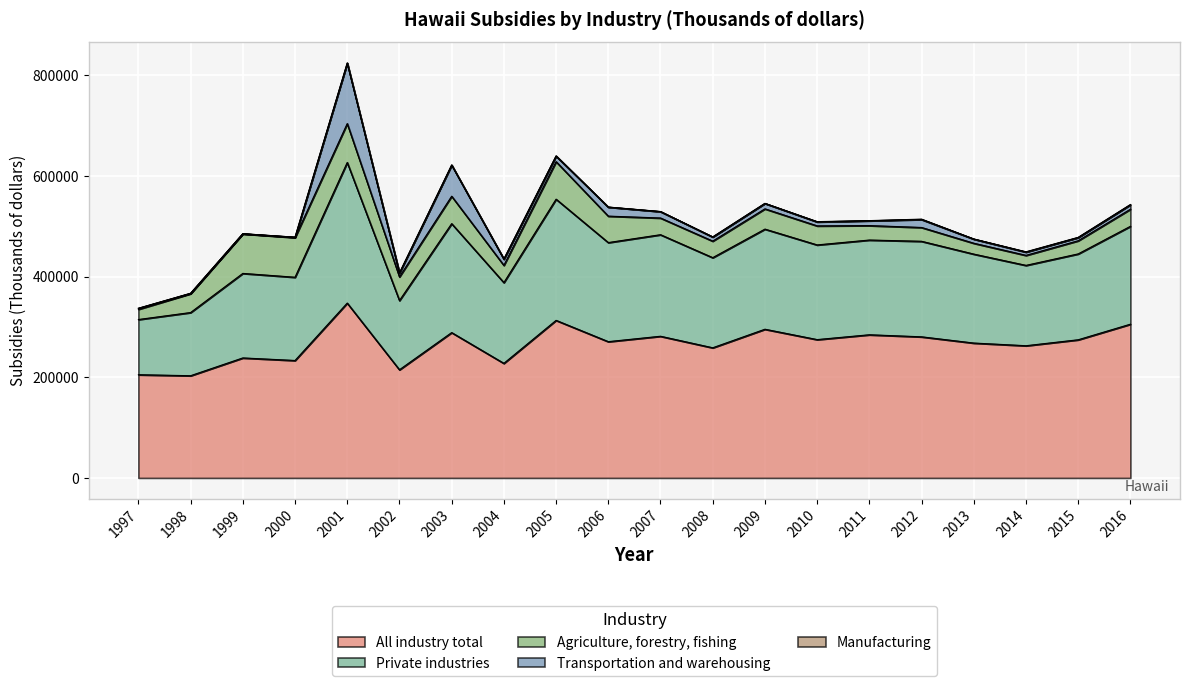

What is the lowest value of the All industry total series?

203023